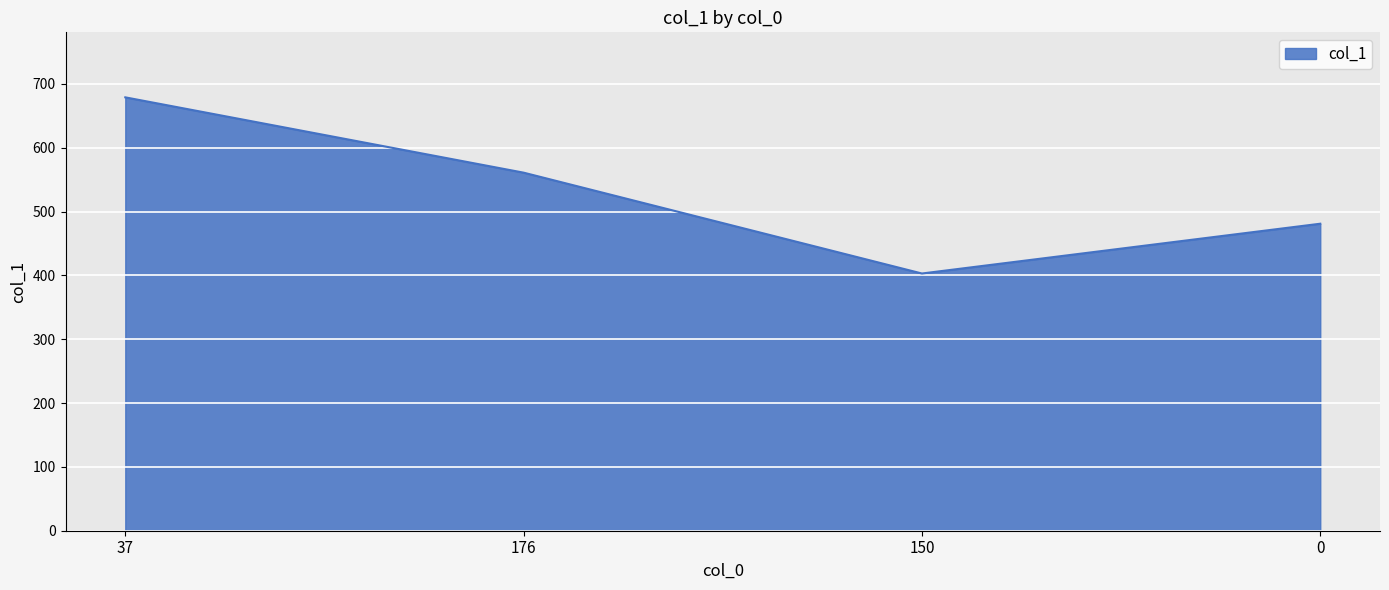

Reading left to right, transcribe all the data shown in this chart.

37=679	176=561	150=403	0=481